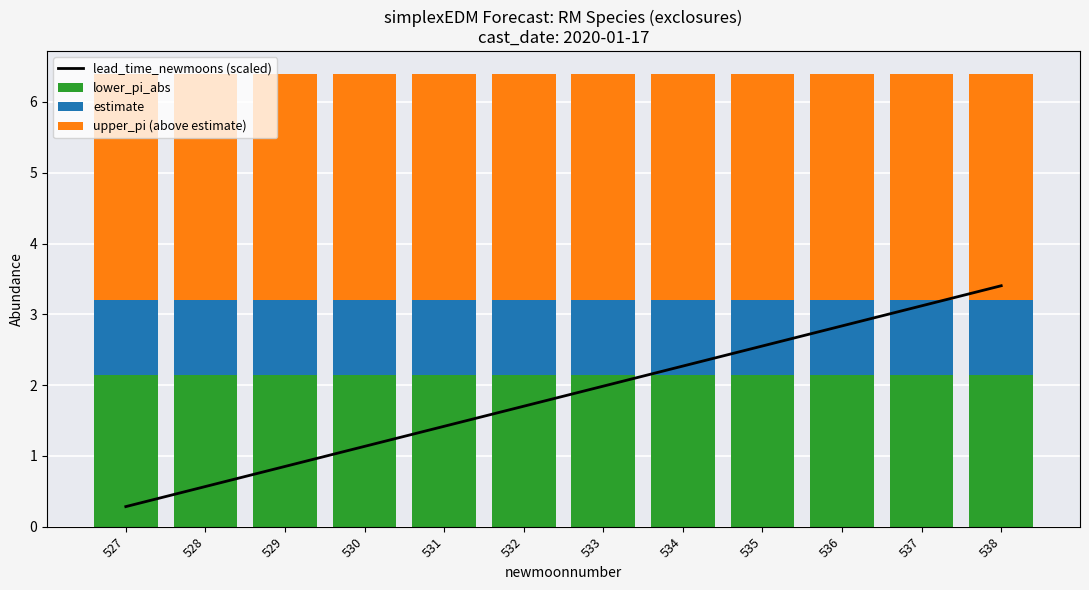

What is the maximum value for lower_pi_abs?

2.1